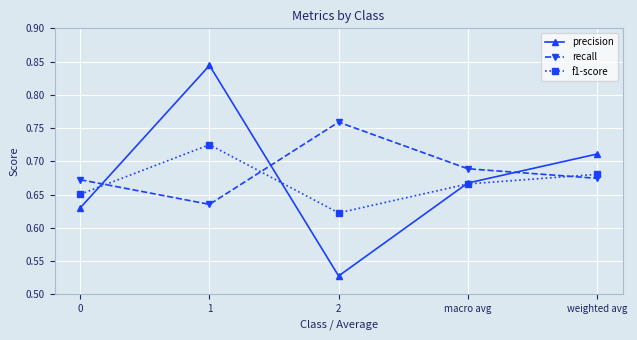

In precision, how many points are higher than both neighbors (excluding endpoints)?

1